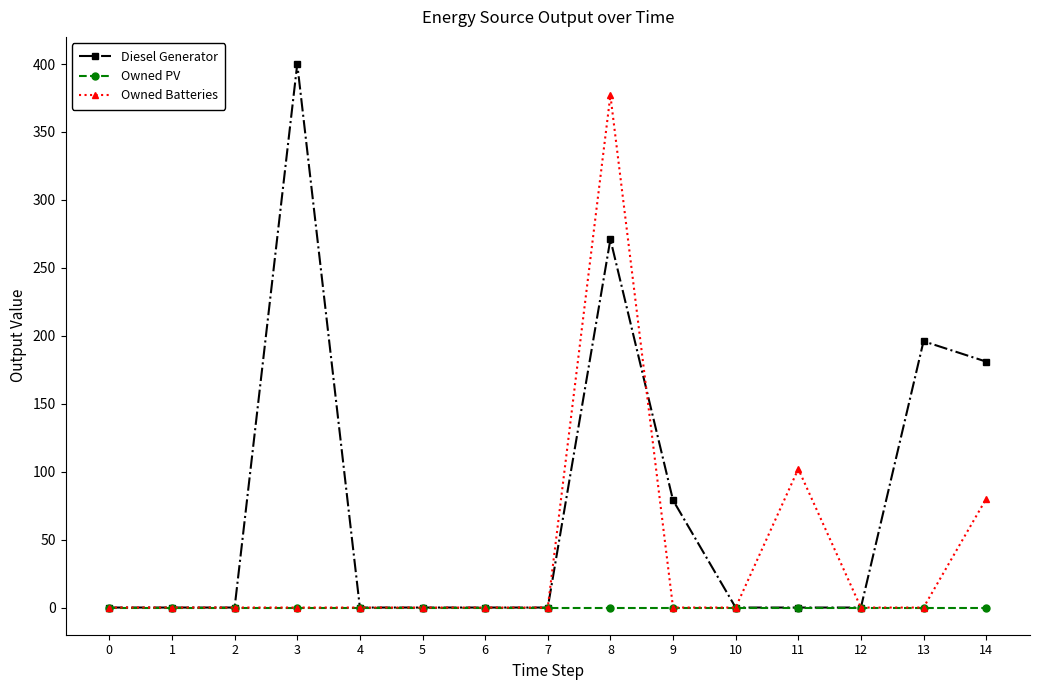

How many lines are shown in the chart?

3